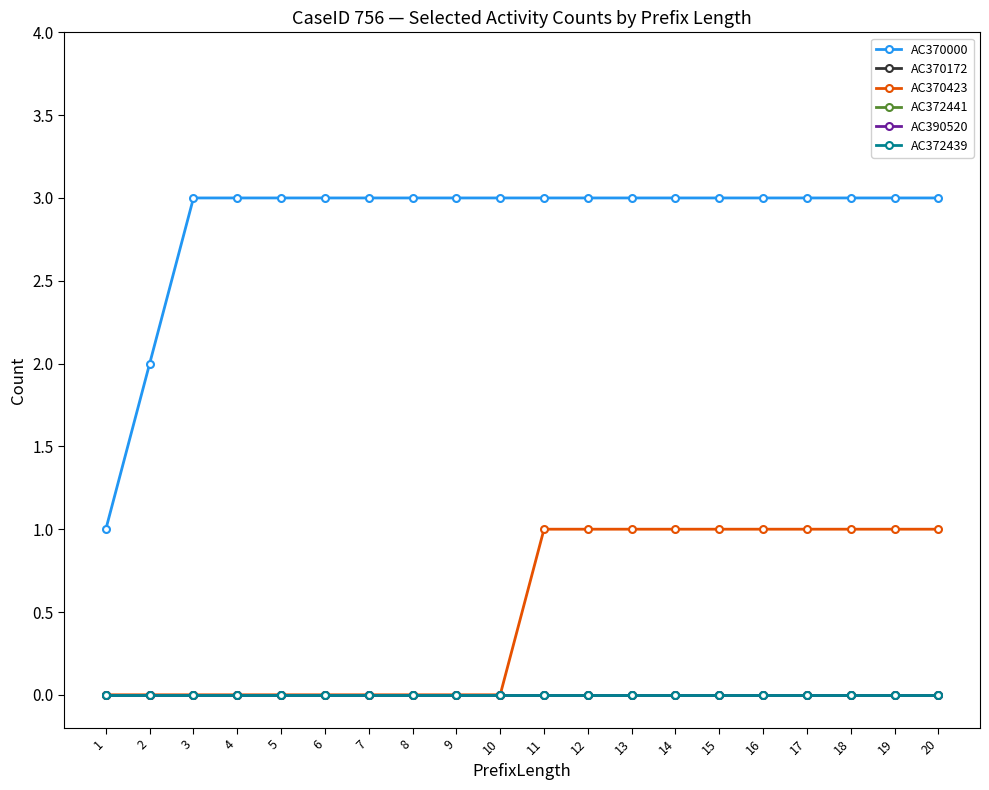

Is this an area chart (filled region under the line)?

No